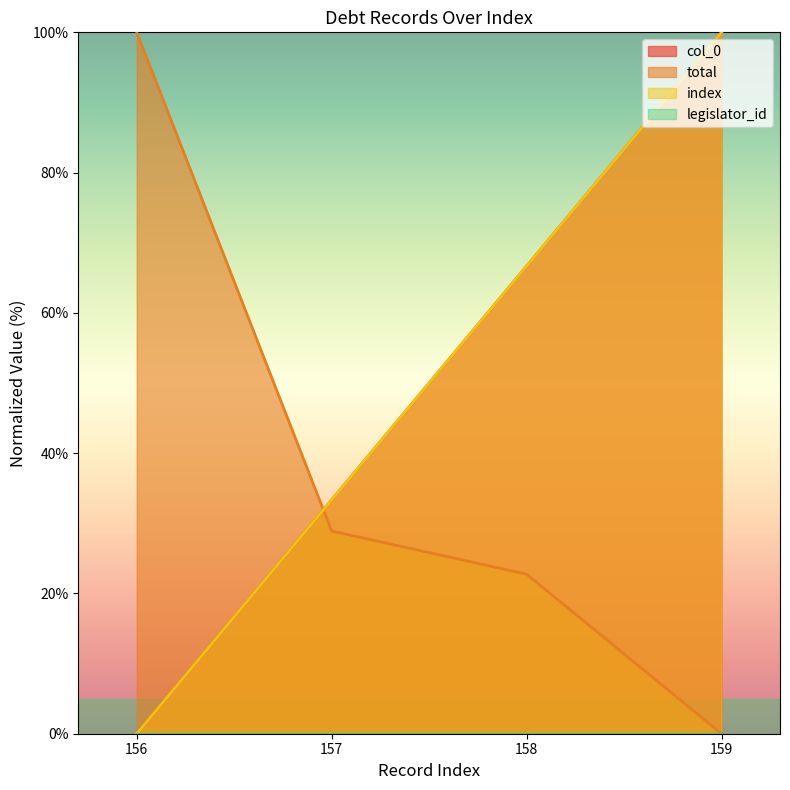

Which category has the highest value in the col_0 series?

159